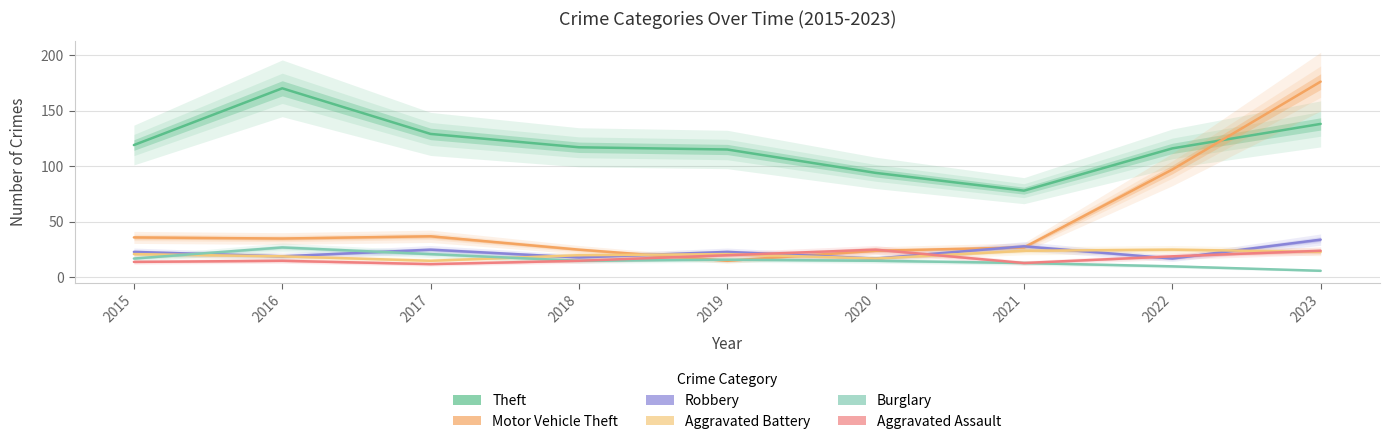

At which category does Motor Vehicle Theft reach its first local peak?

2017